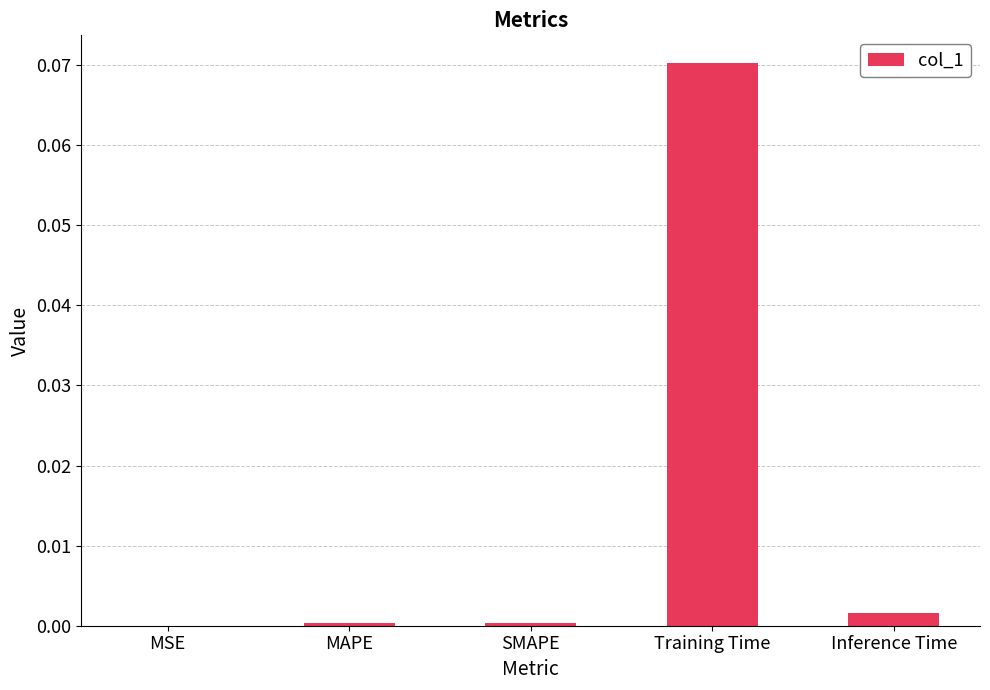

Which label corresponds to the largest value in the chart?

Training Time